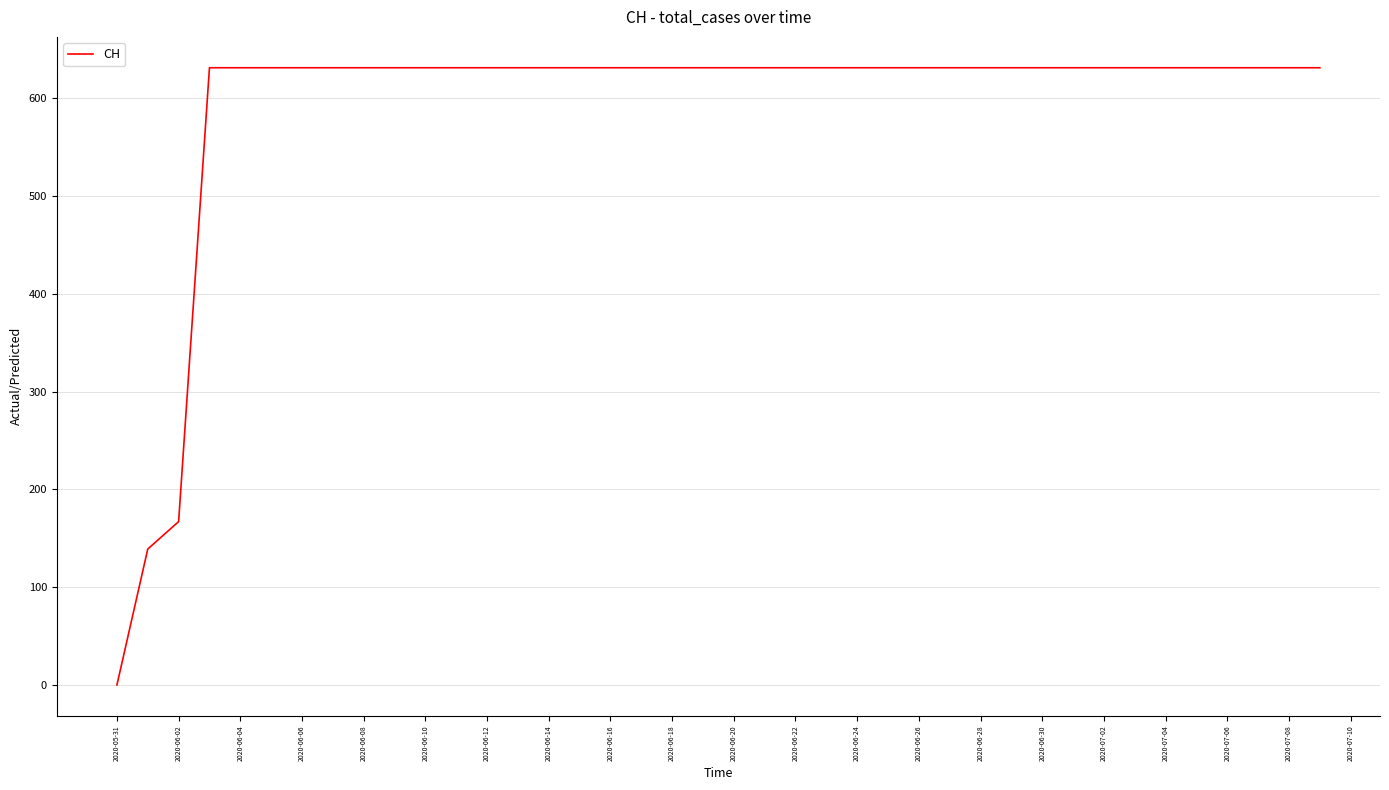

What is the greatest value displayed?

631